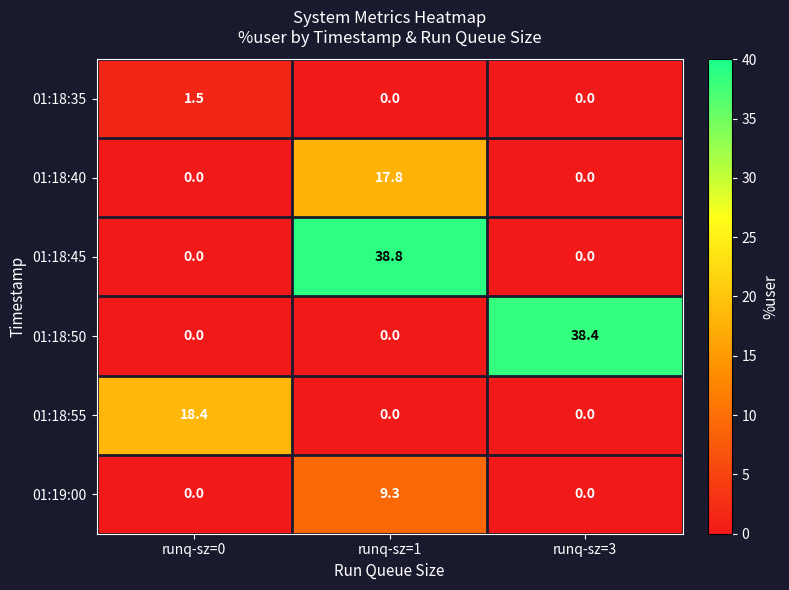

At how many categories does at least one series exceed 9?

3